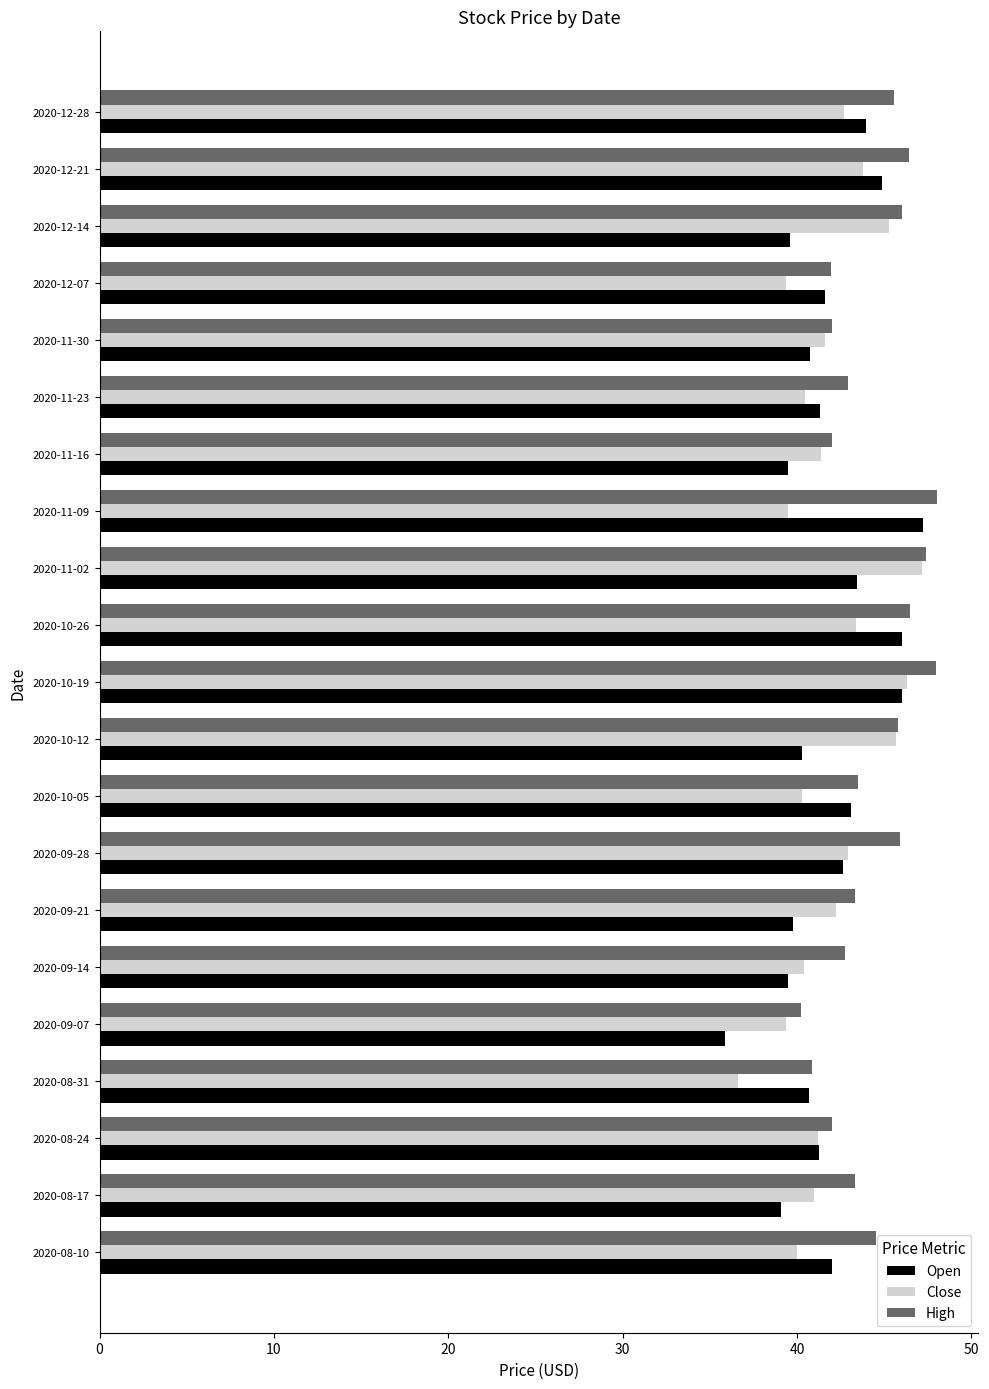

The value of Open at 2020-08-24 is 53.8. True or false?

False